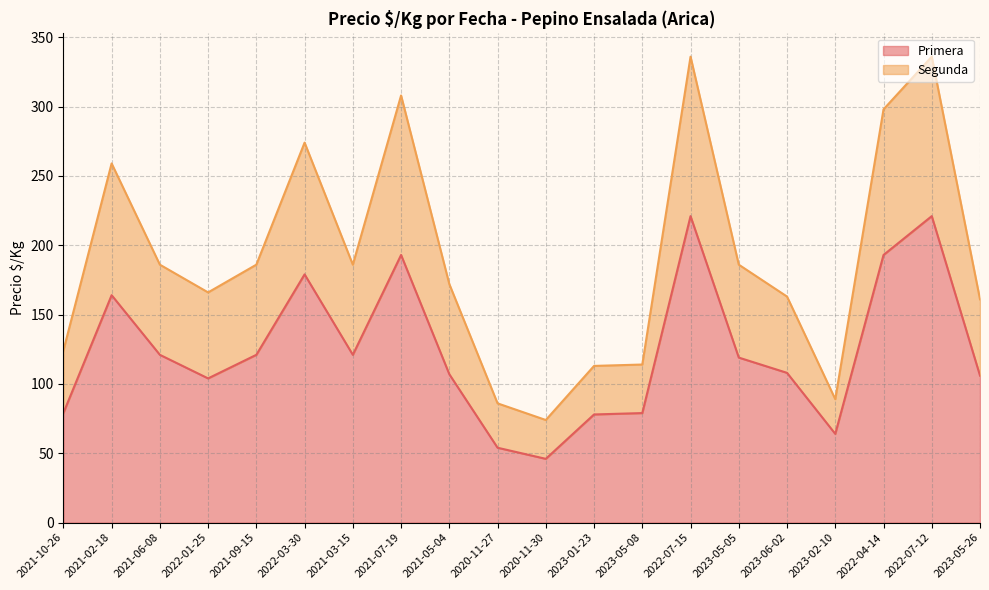

True or false: Primera and Segunda cross at least once.

False